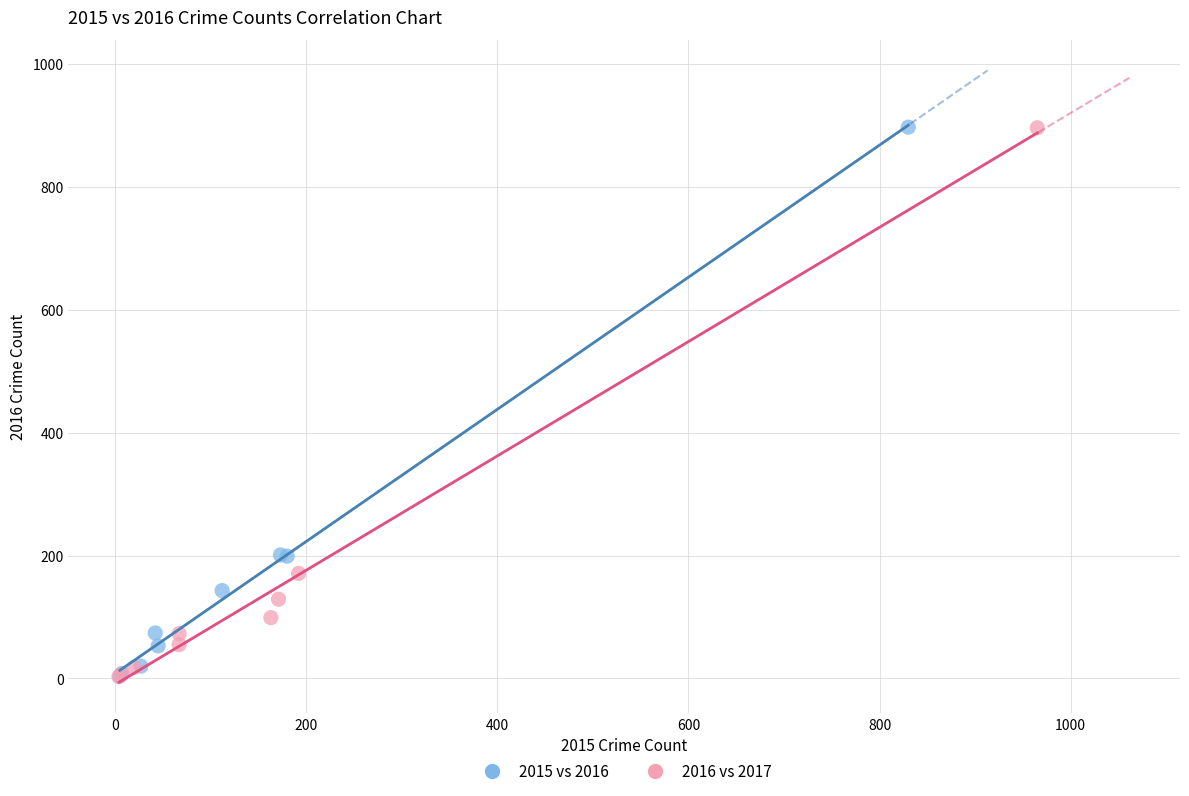

What are all the series names shown in the legend?

2015 vs 2016, 2016 vs 2017